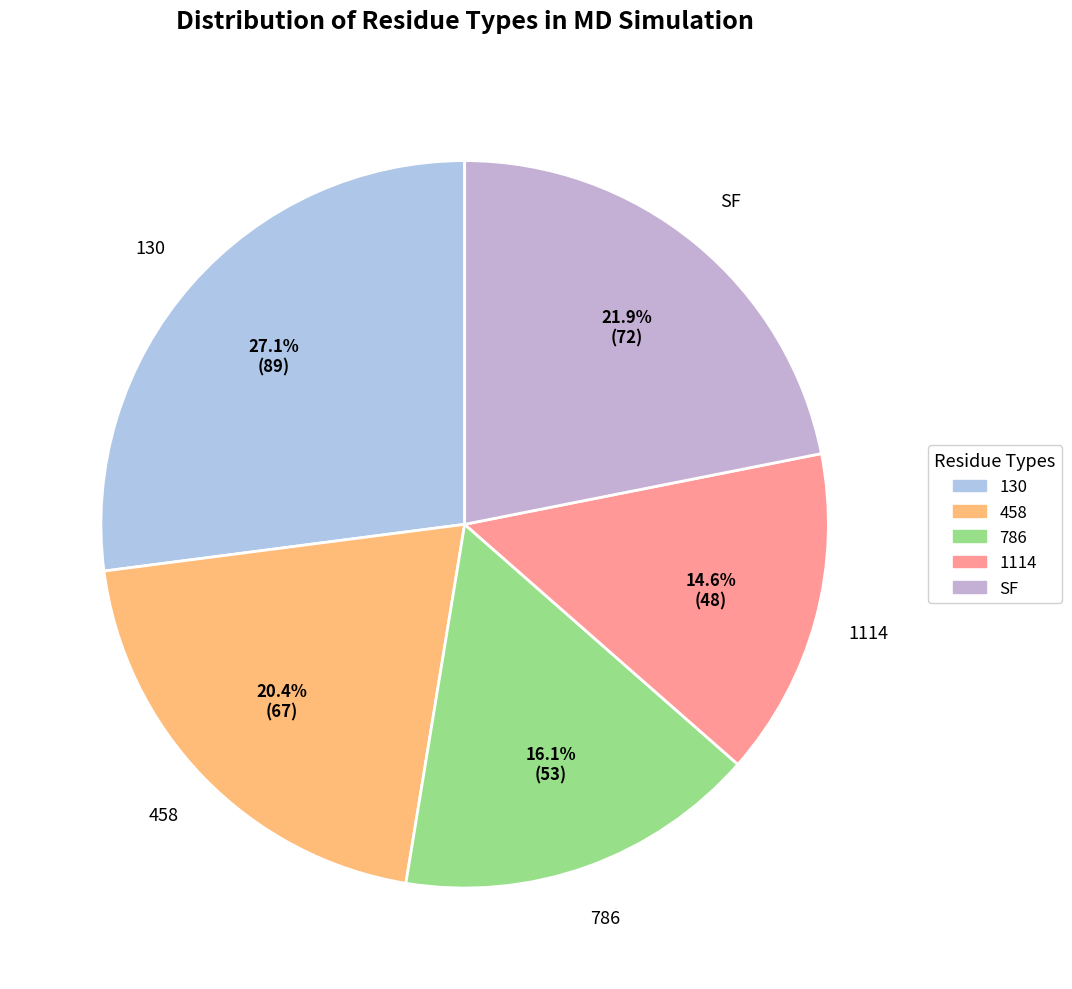

To the nearest percent, what is the average slice percentage?

20%